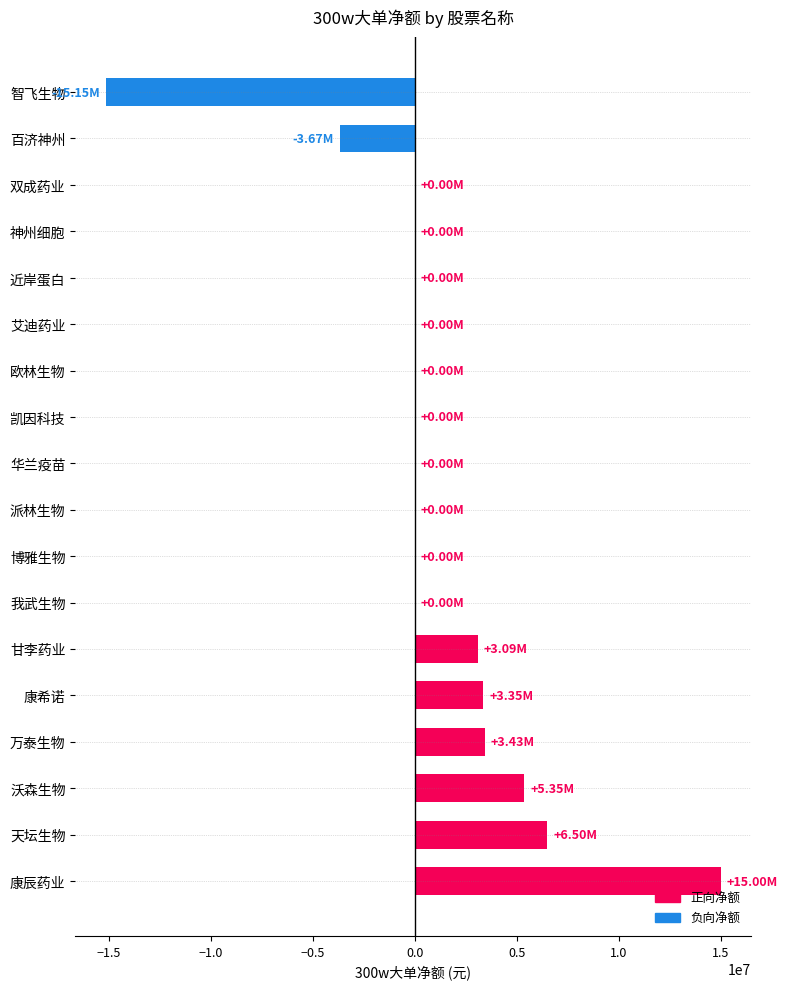

At which category does the chart reach its peak across all series?

康辰药业